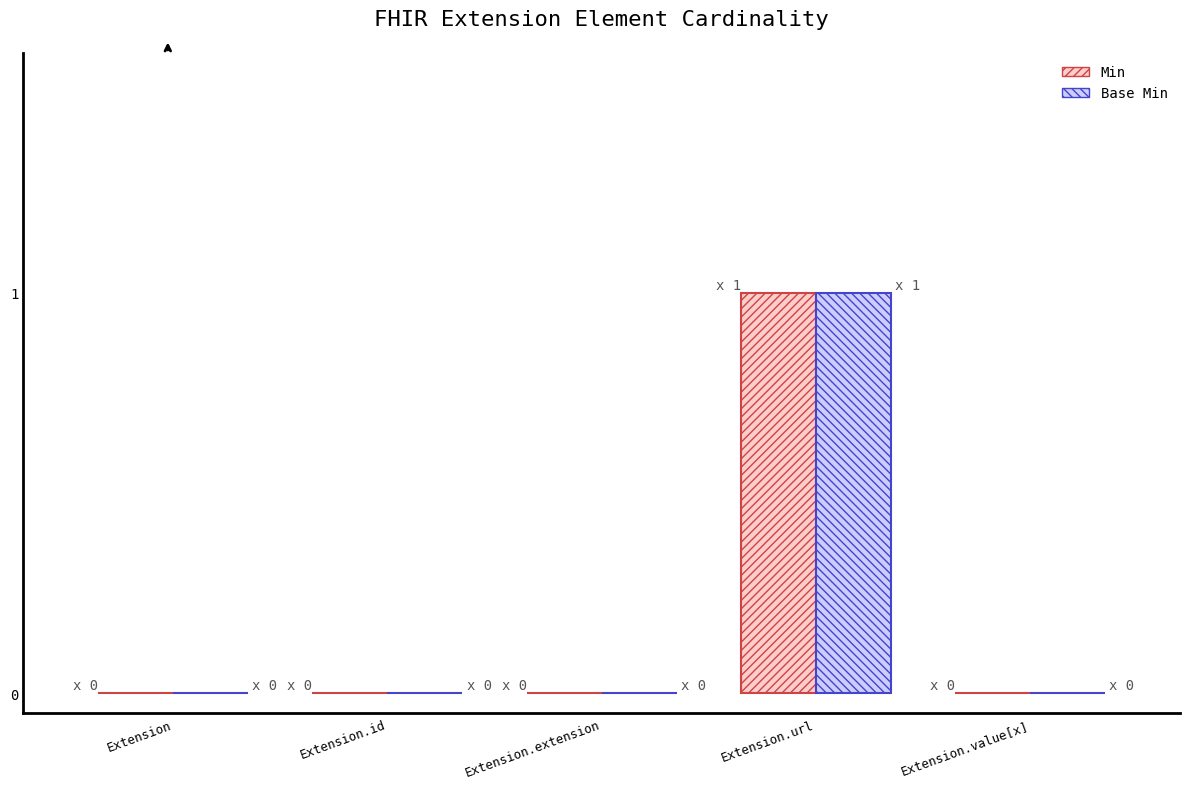

The Base Min series shows 0 at Extension.extension. True or false?

True